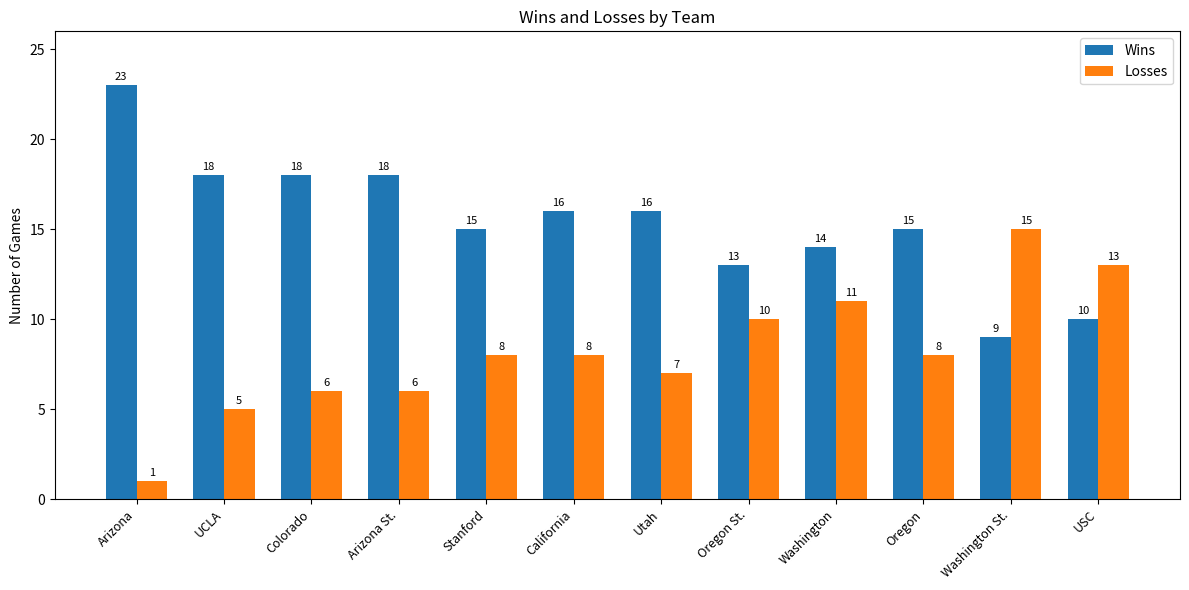

The value of Wins at Colorado is 28. True or false?

False